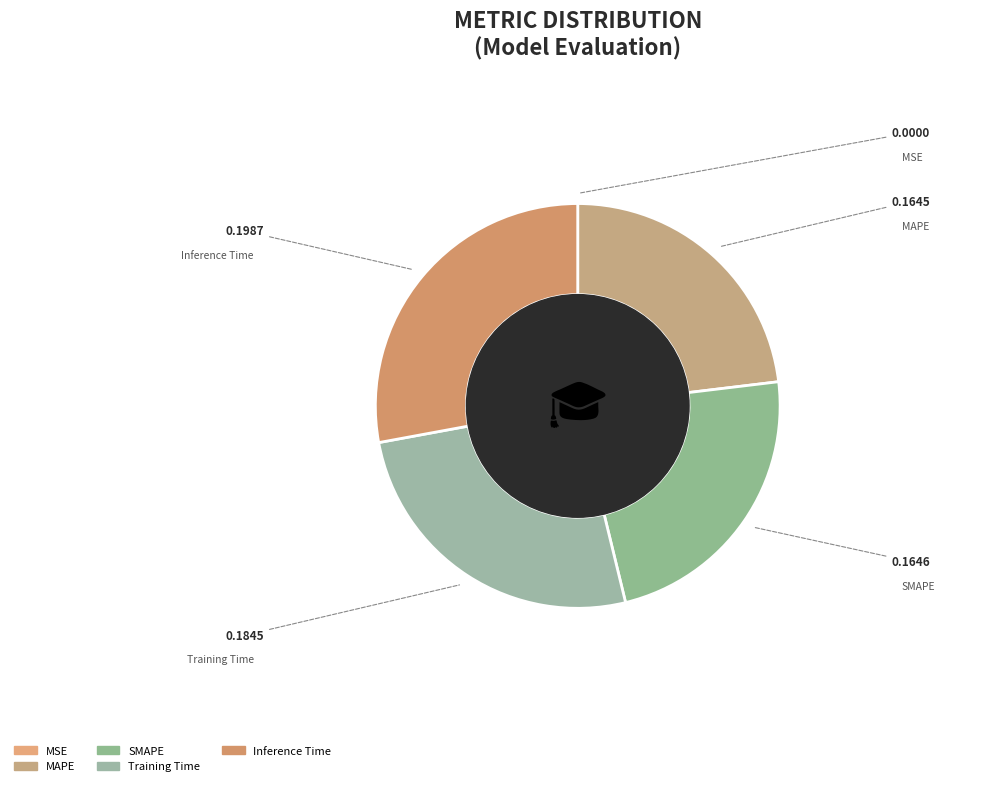

Is there a majority slice in this chart?

No